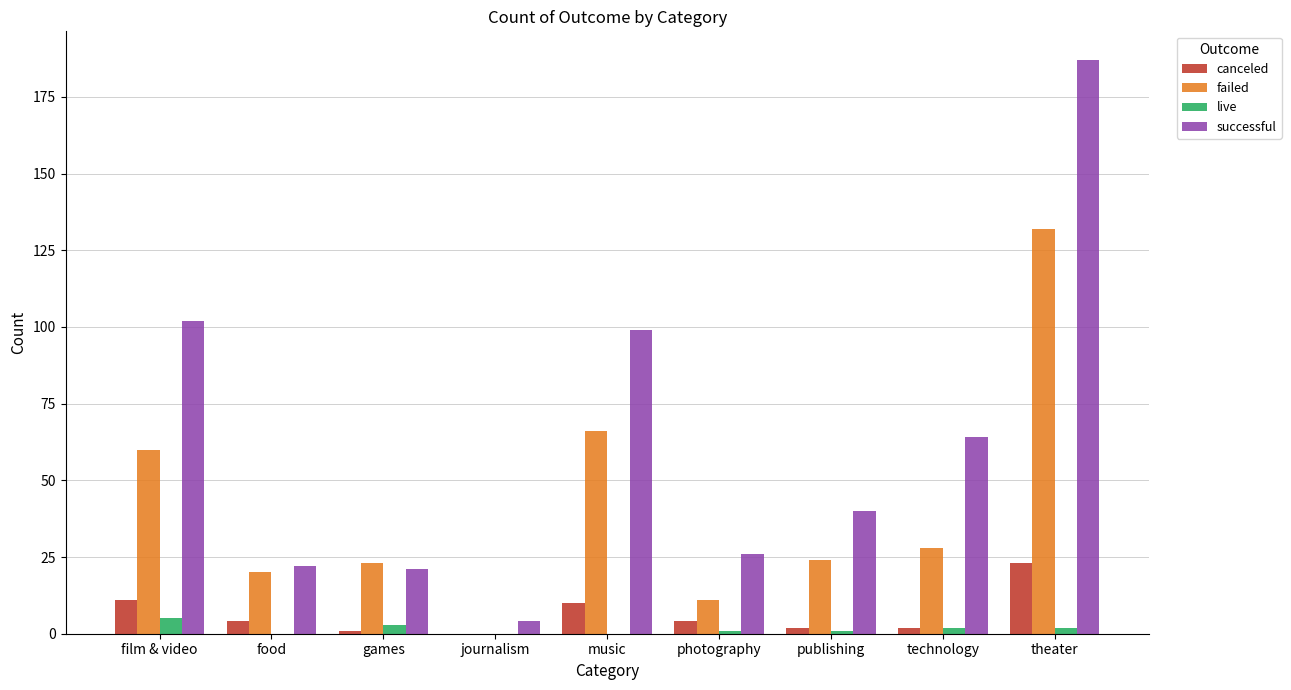

How many data points does each series have?

9